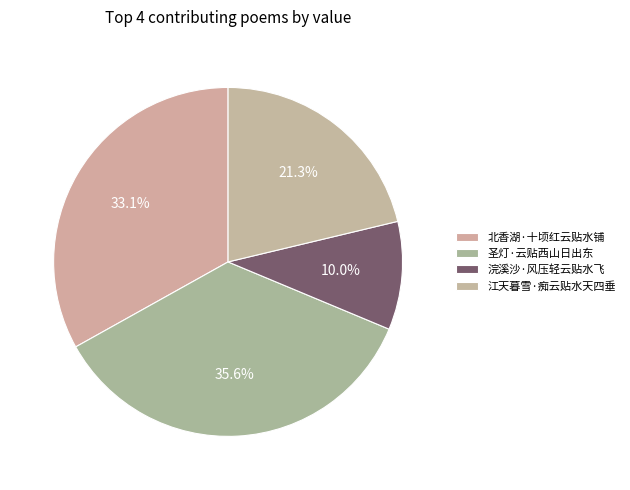

Approximately how many times larger is the value at 圣灯·云贴西山日出东 compared to 浣溪沙·风压轻云贴水飞?

3.5